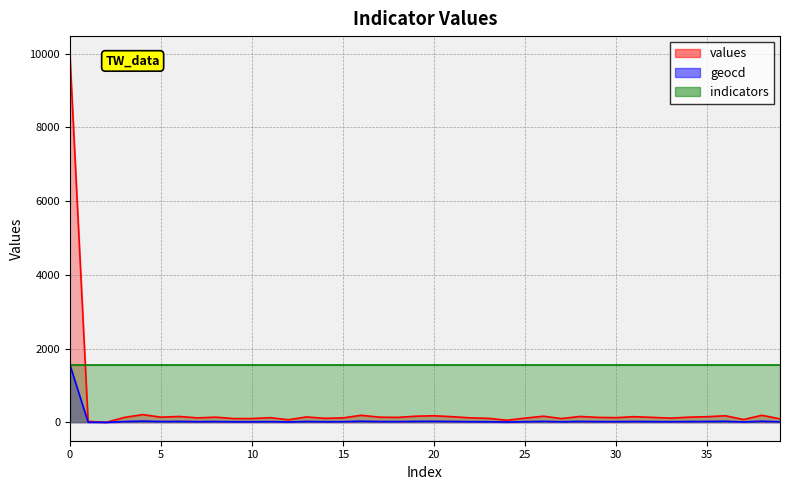

True or false: geocd has more than 2 interior local peaks.

True